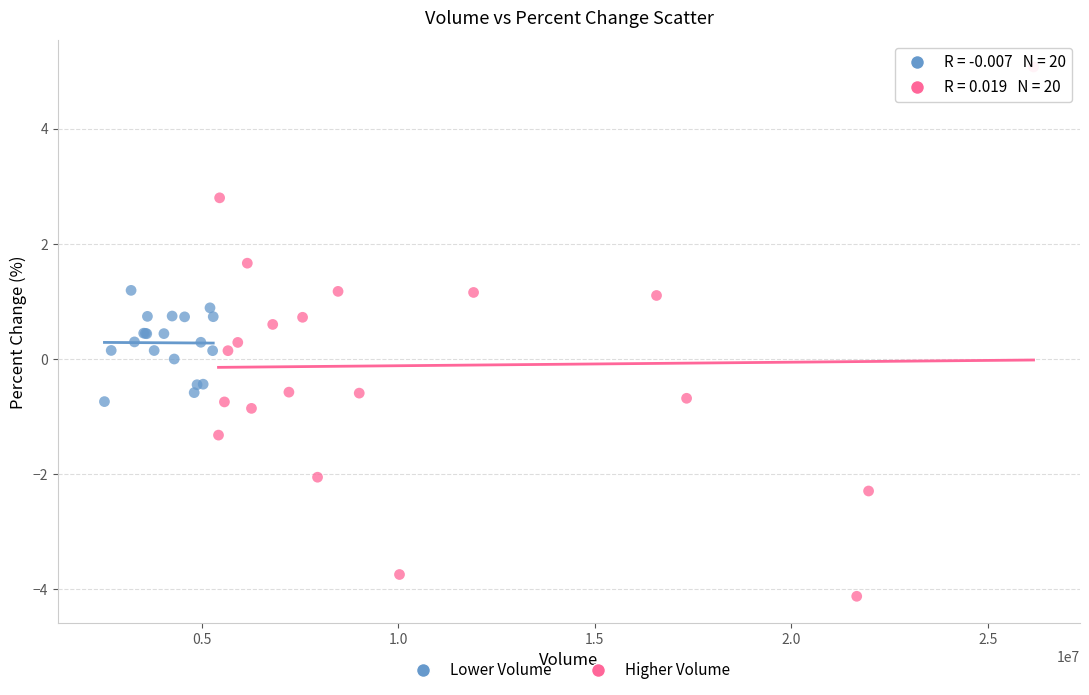

Which series has the largest Y range (max minus min)?

Higher Volume